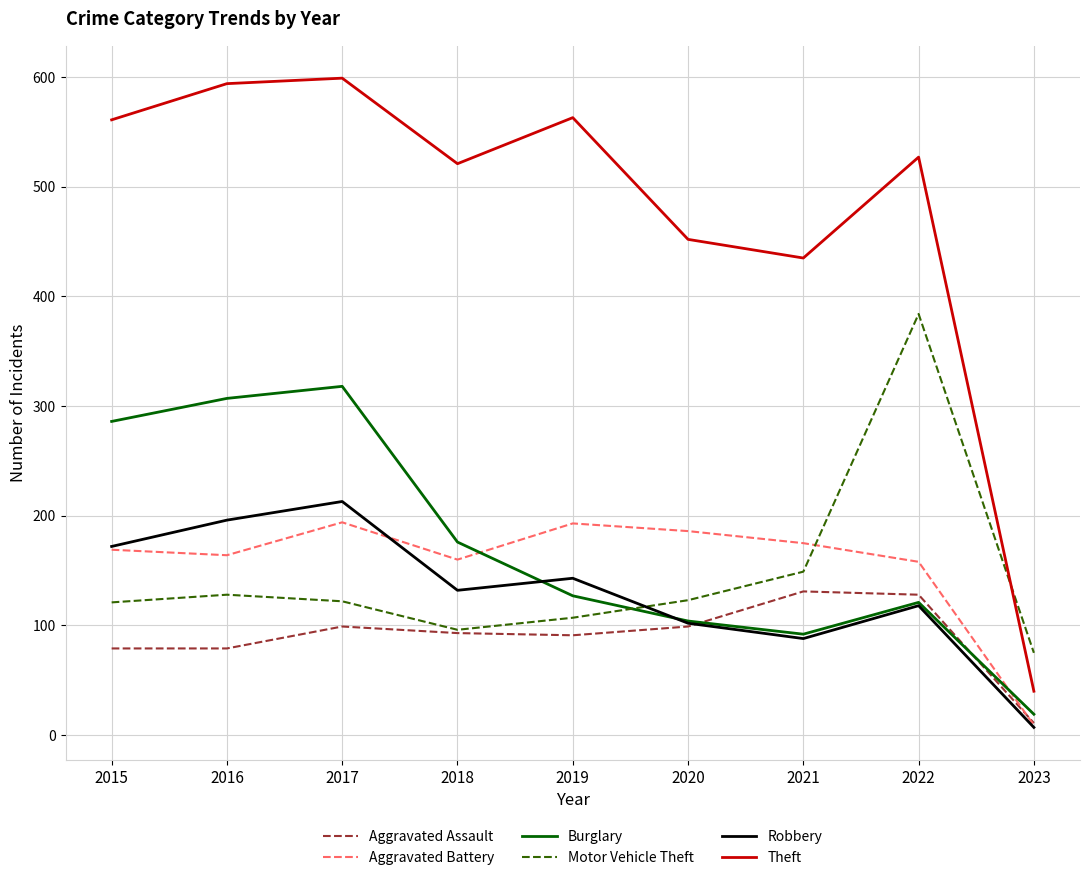

True or false: Theft has a value of 435 at 2021.

True